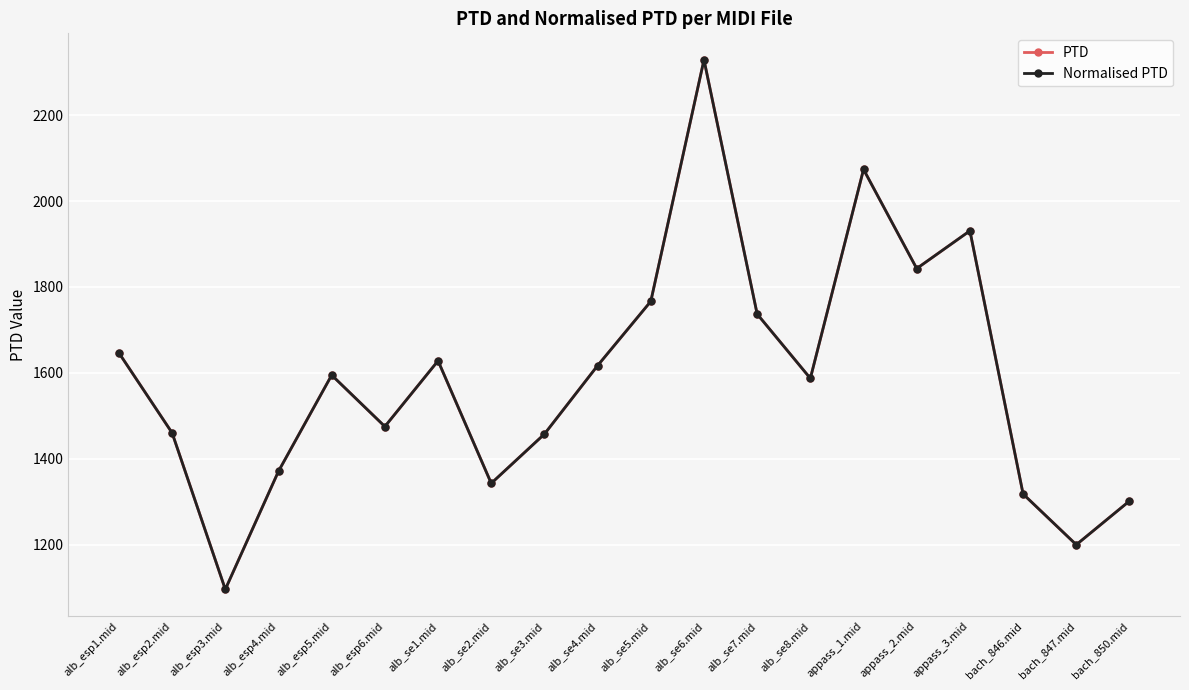

Is this an area chart (filled region under the line)?

No